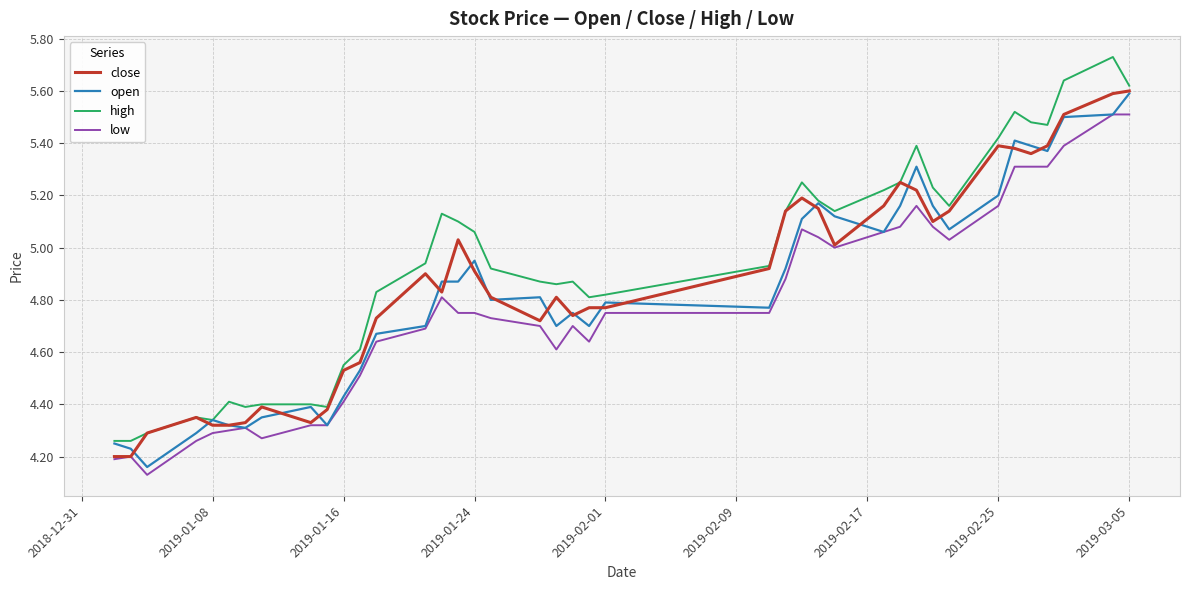

True or false: high and low intersect in this chart.

False